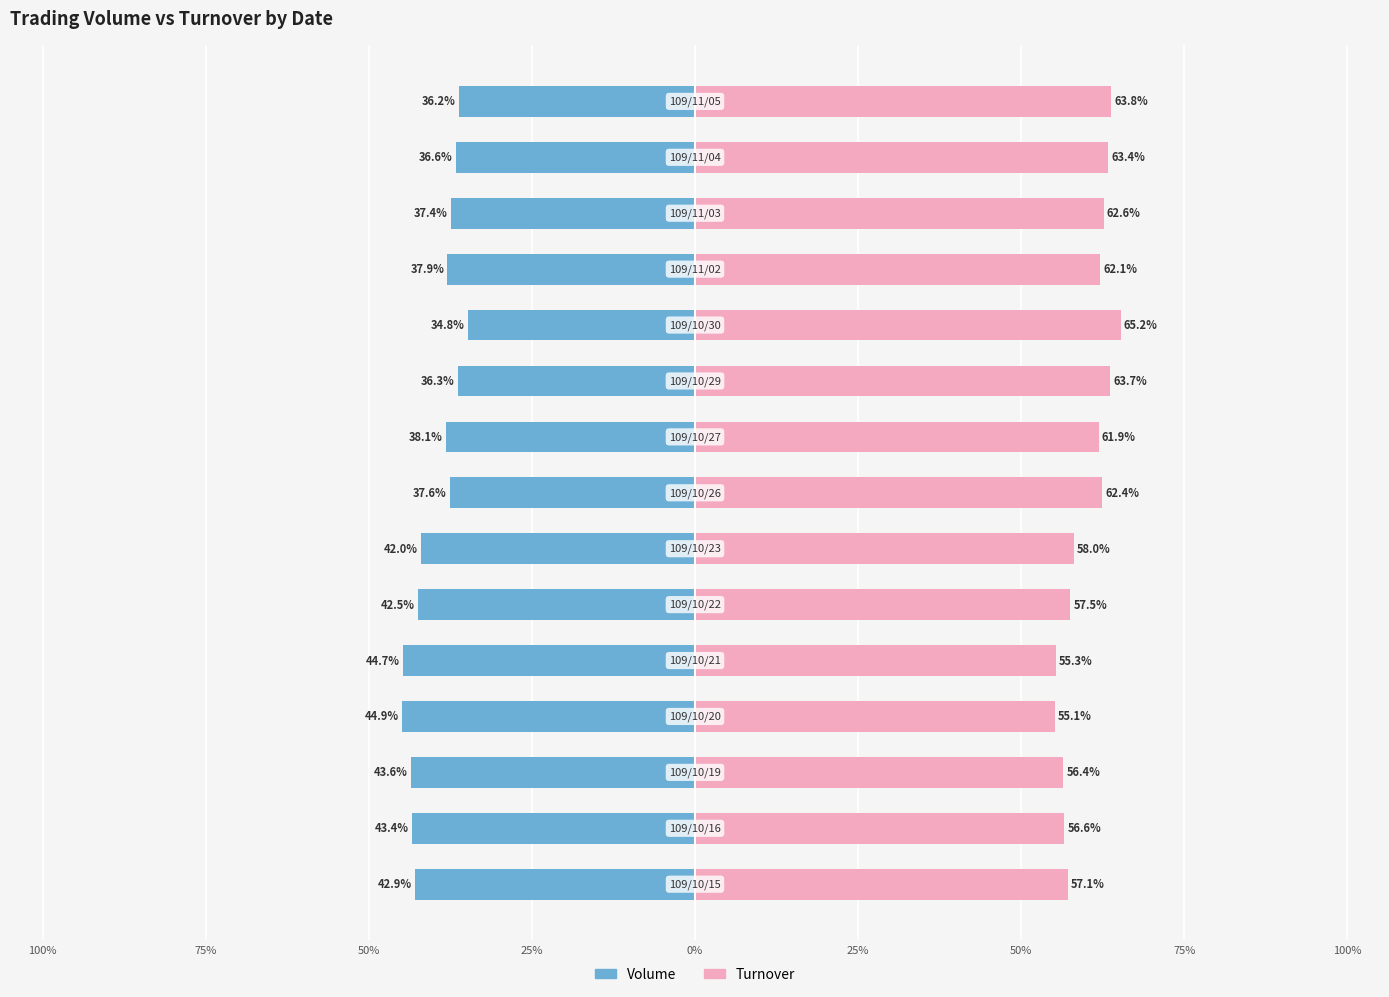

How many values in the Volume series are below -38?

8